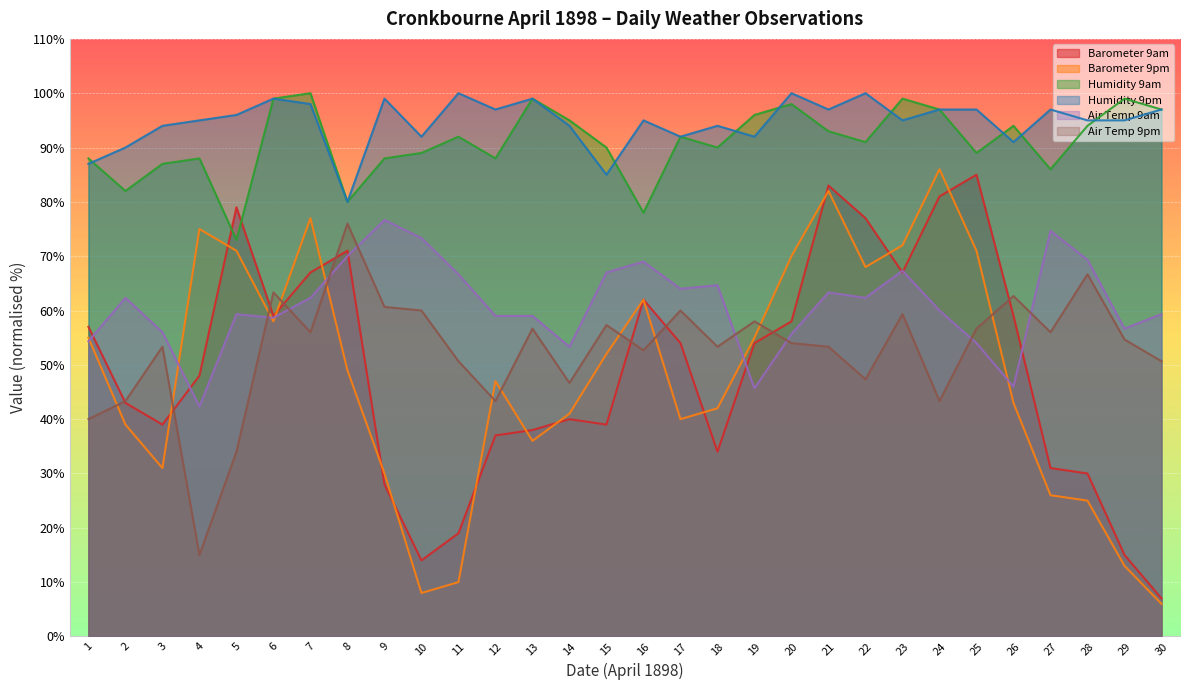

Which series changed the most between 21 and 22?

Barometer 9pm